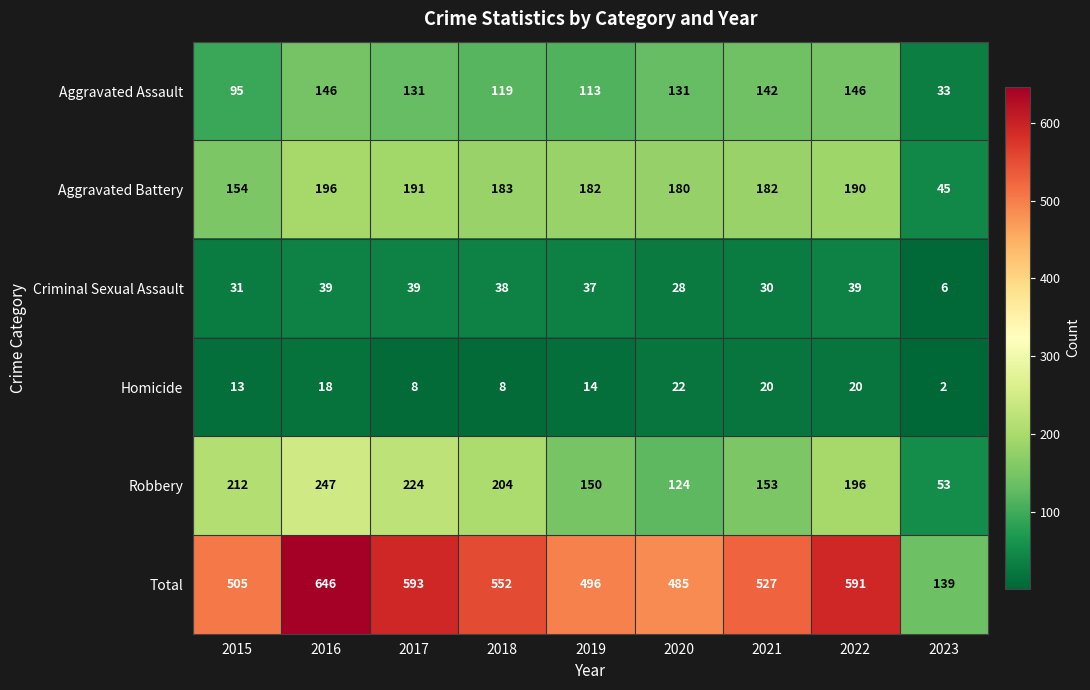

Rank the series by their maximum value, from lowest to highest.

Homicide, Criminal Sexual Assault, Aggravated Assault, Aggravated Battery, Robbery, Total